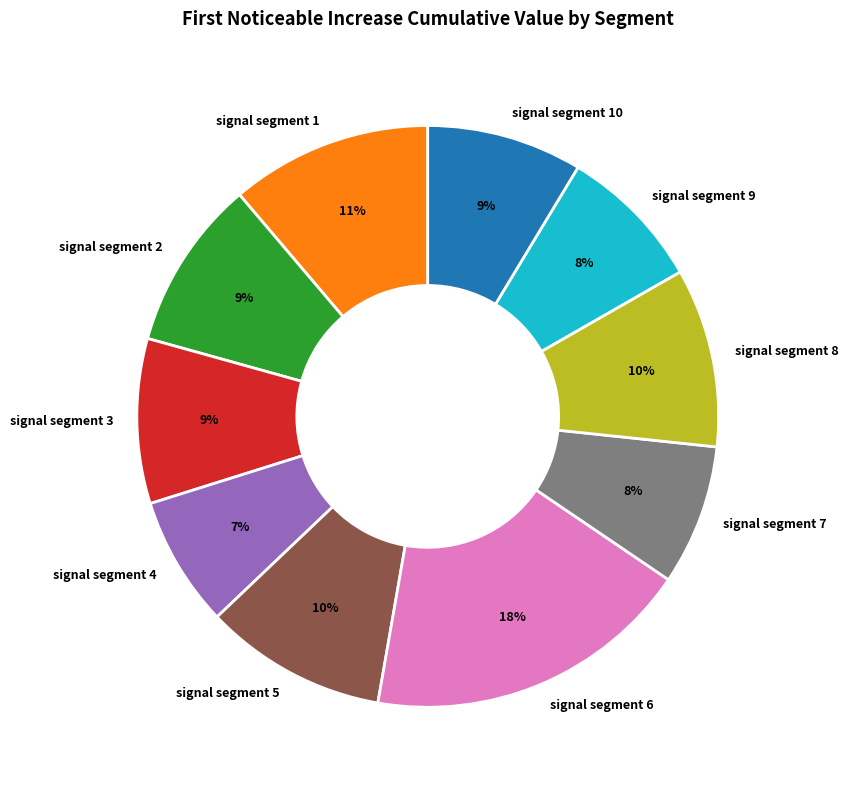

To the nearest percent, what is the combined percentage of signal segment 8 and signal segment 3?

19%